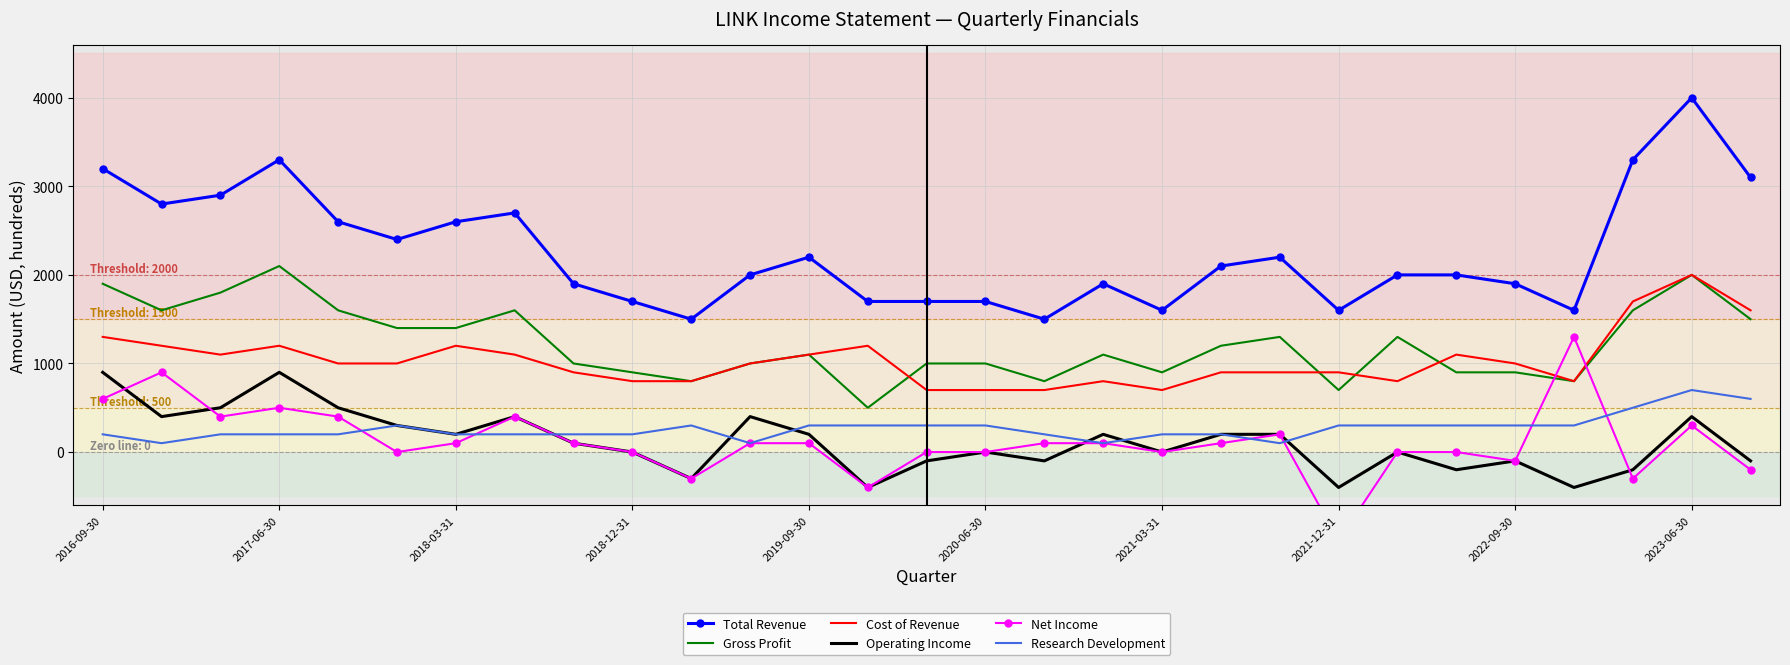

What is the total value across all series at 22?

4400